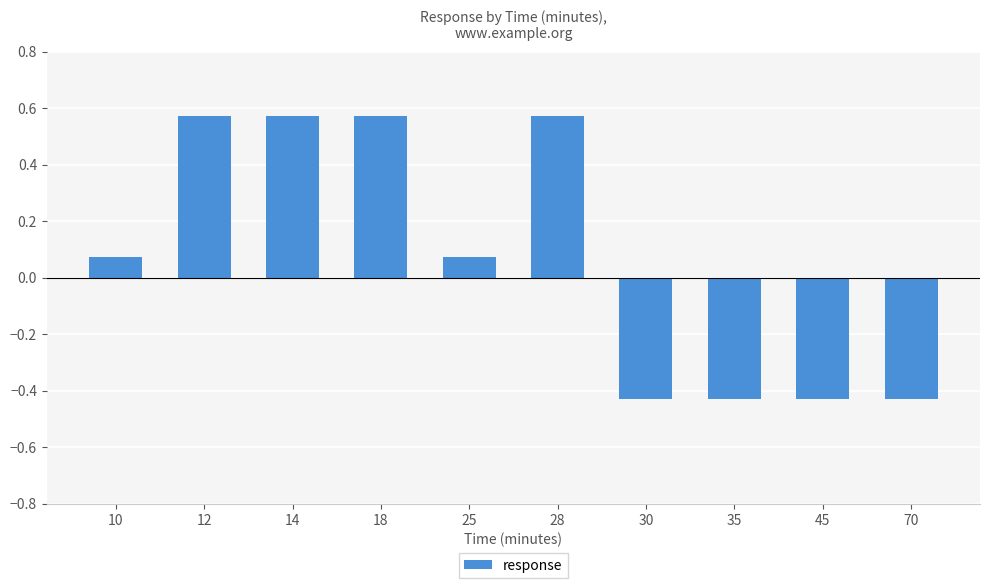

The value at 14 is 0.3. True or false?

False